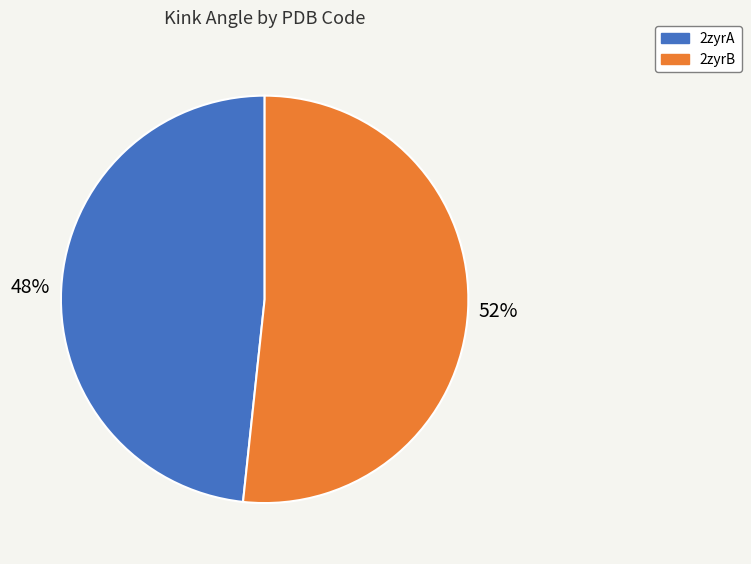

Which slice is the smallest?

2zyrA